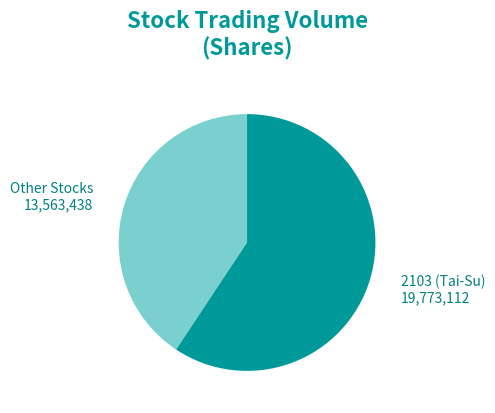

Rank the categories by value from lowest to highest.

Other Stocks, 2103 (Tai-Su)